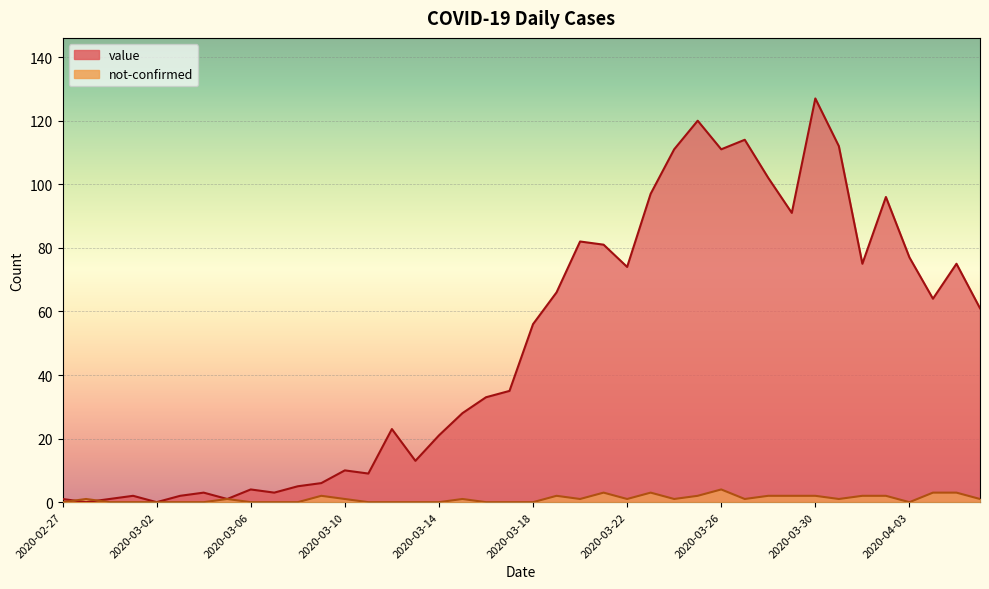

How many lines are shown in the chart?

2